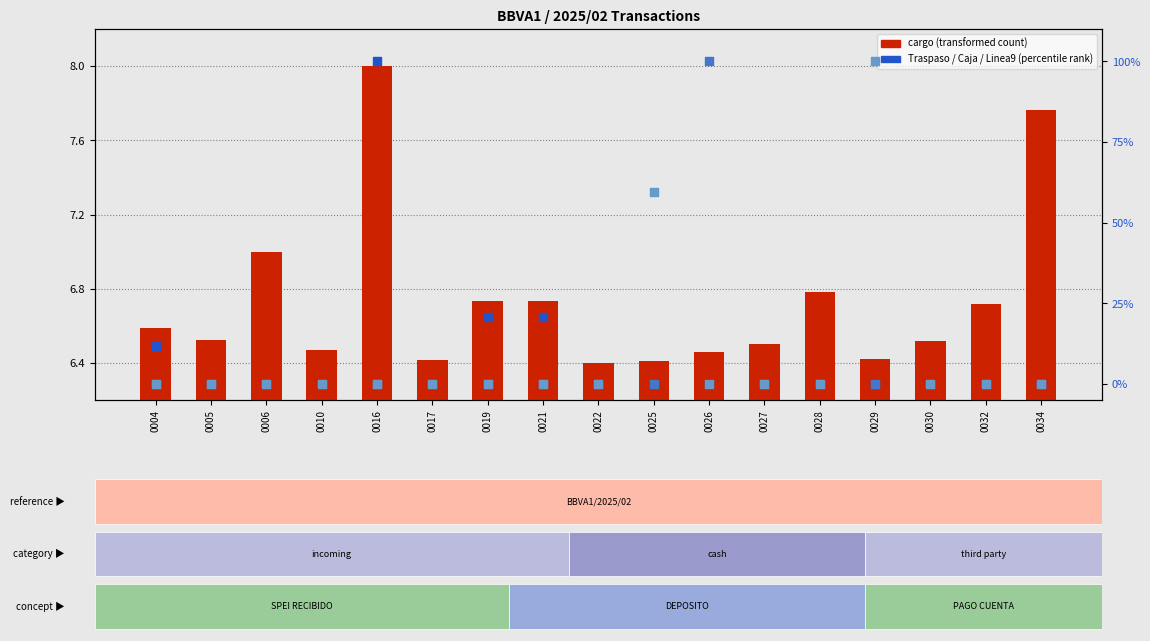

Is the value of Caja de cobro at 0030 greater than the value of Linea 9 at 0027?

No